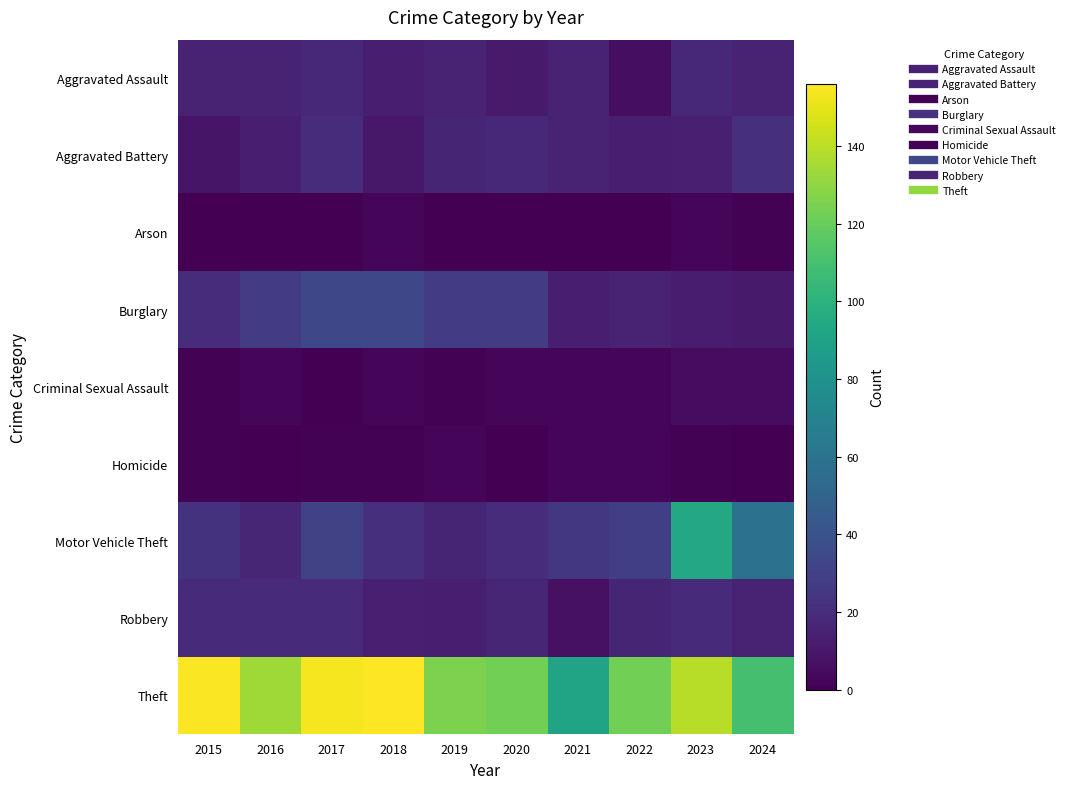

Reading left to right, list all the values displayed in this chart.

Aggravated Assault: 2015=15	2016=15	2017=18	2018=13	2019=15	2020=11	2021=15	2022=6	2023=18	2024=15
Aggravated Battery: 2015=9	2016=13	2017=20	2018=10	2019=16	2020=18	2021=15	2022=13	2023=14	2024=21
Arson: 2015=0	2016=0	2017=0	2018=2	2019=0	2020=0	2021=0	2022=0	2023=3	2024=1
Burglary: 2015=20	2016=28	2017=34	2018=34	2019=27	2020=28	2021=13	2022=15	2023=12	2024=11
Criminal Sexual Assault: 2015=1	2016=2	2017=0	2018=2	2019=1	2020=3	2021=2	2022=3	2023=5	2024=5
Homicide: 2015=1	2016=0	2017=1	2018=1	2019=3	2020=0	2021=2	2022=3	2023=1	2024=0
Motor Vehicle Theft: 2015=23	2016=17	2017=30	2018=21	2019=16	2020=20	2021=25	2022=29	2023=94	2024=58
Robbery: 2015=19	2016=19	2017=19	2018=14	2019=13	2020=17	2021=7	2022=16	2023=19	2024=15
Theft: 2015=155	2016=134	2017=154	2018=156	2019=125	2020=123	2021=91	2022=123	2023=139	2024=110